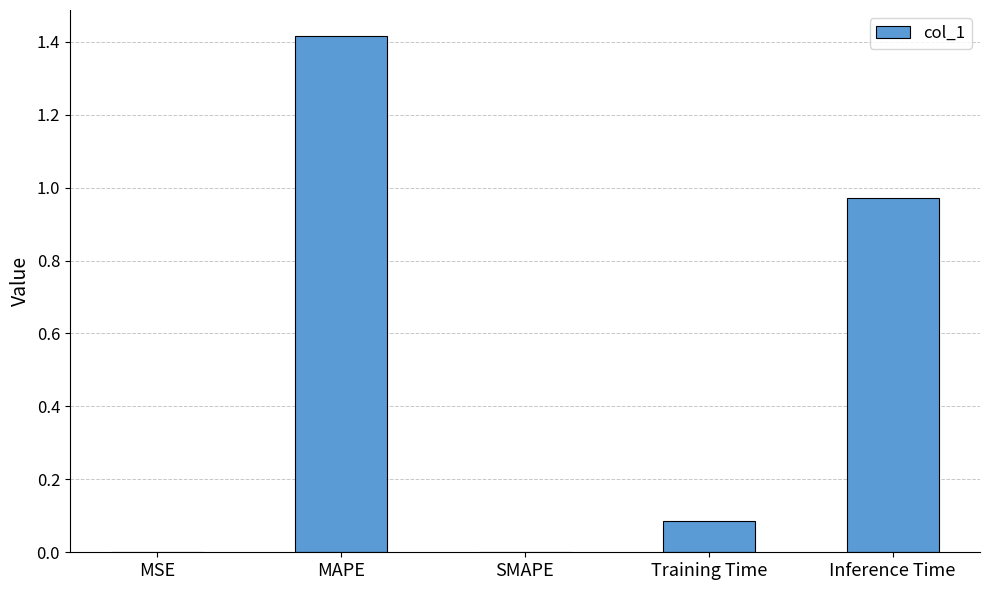

Between MAPE and SMAPE, which is larger?

MAPE